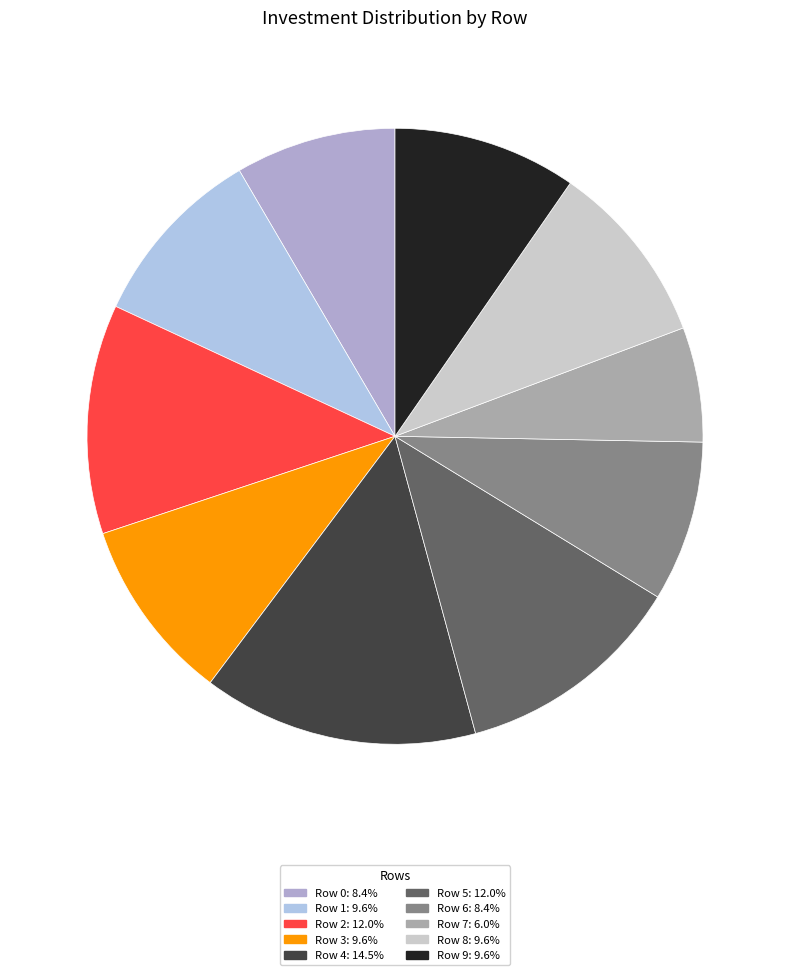

Does any single category account for the majority?

No